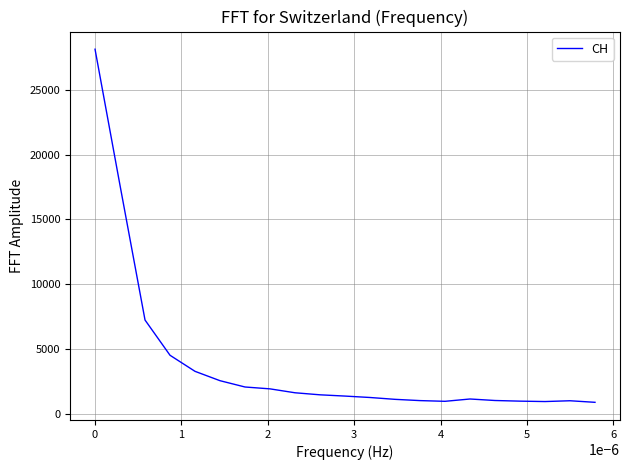

What is the smallest value displayed?

915.0